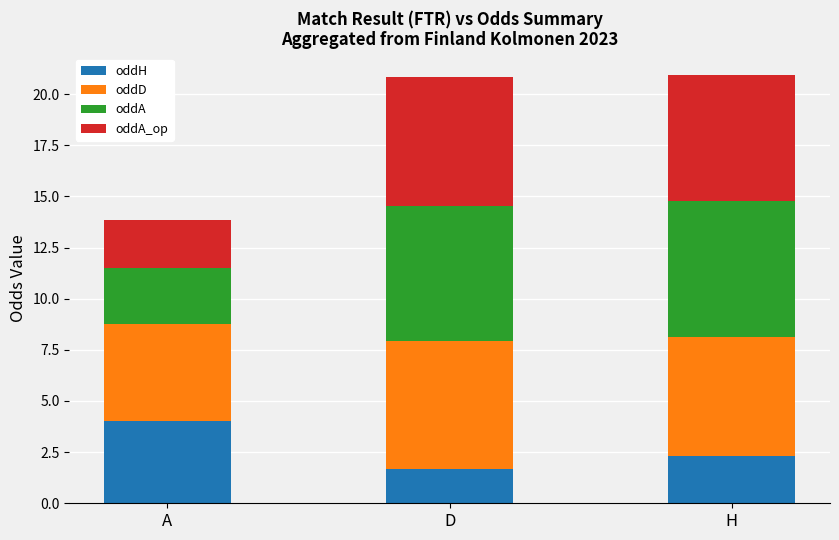

What is the sum of all oddH values?

8.0